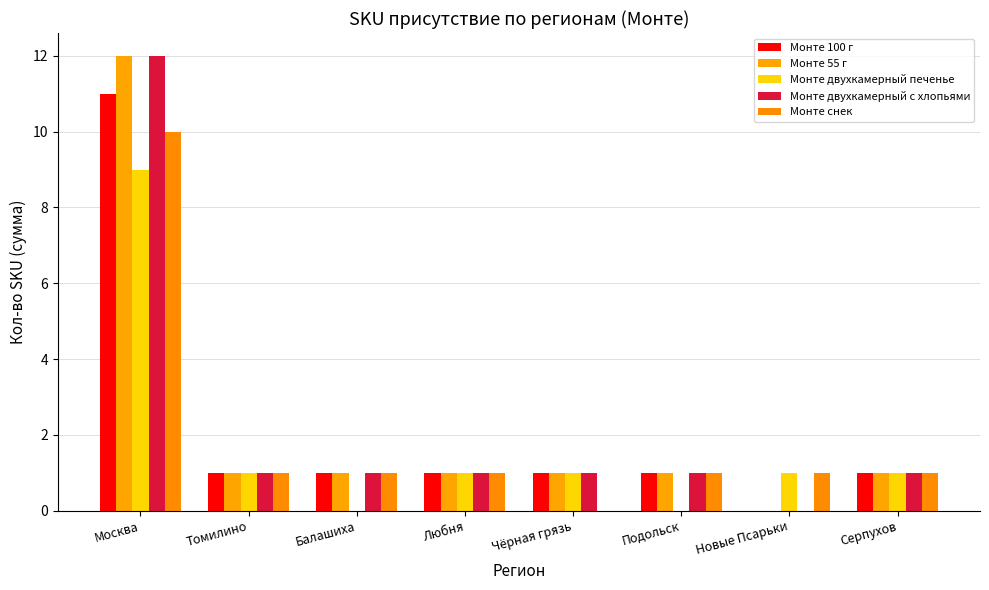

Does the chart contain stacked bars?

No